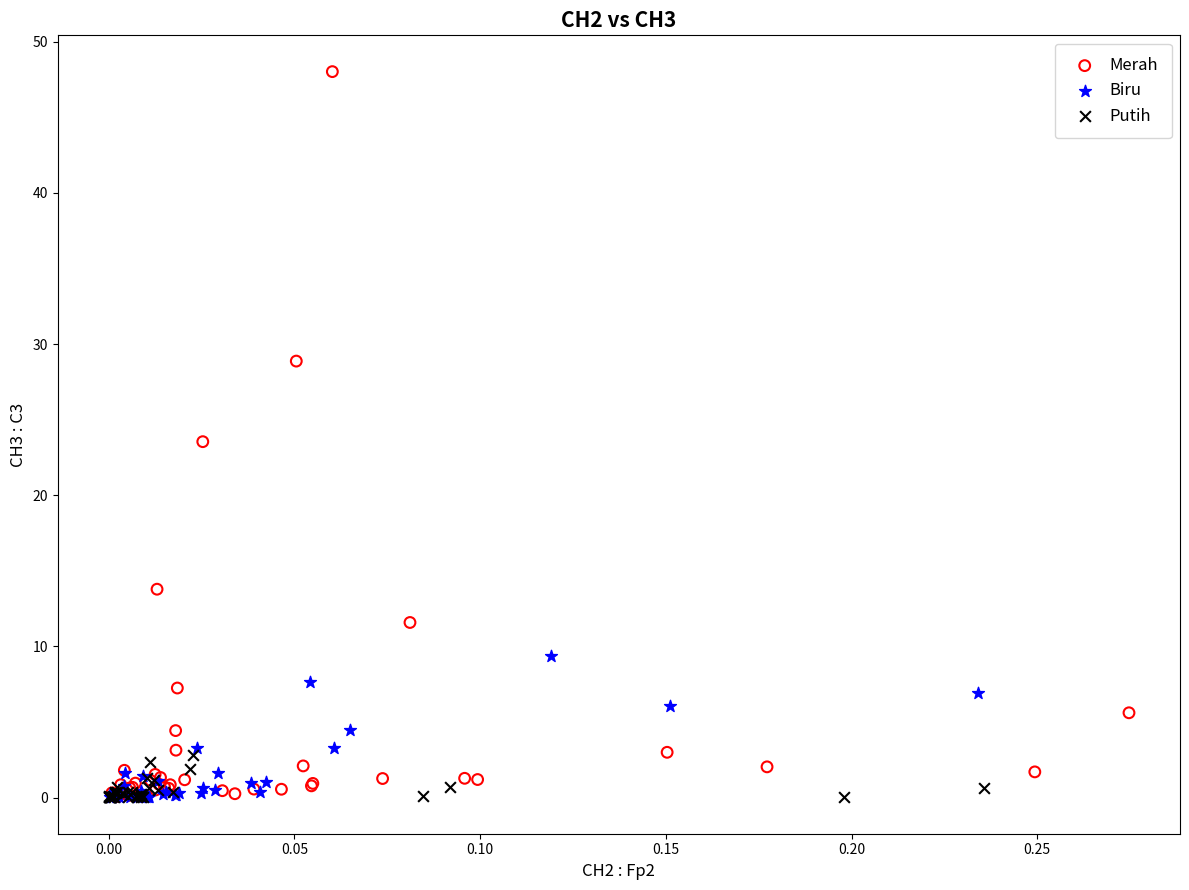

Which series contains the highest Y value?

Merah